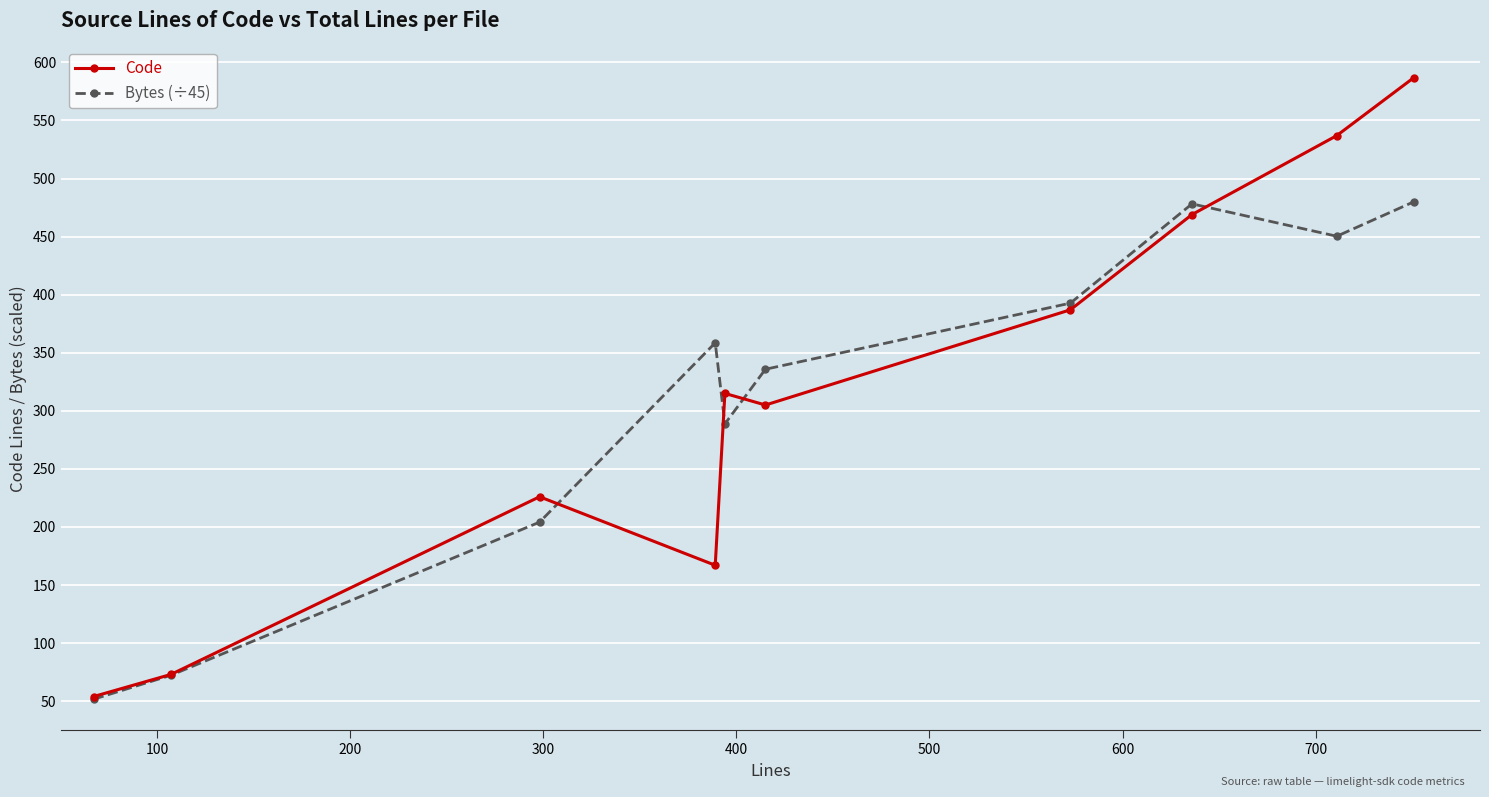

What is the value of the Code point at the 1st from the left?

54.0